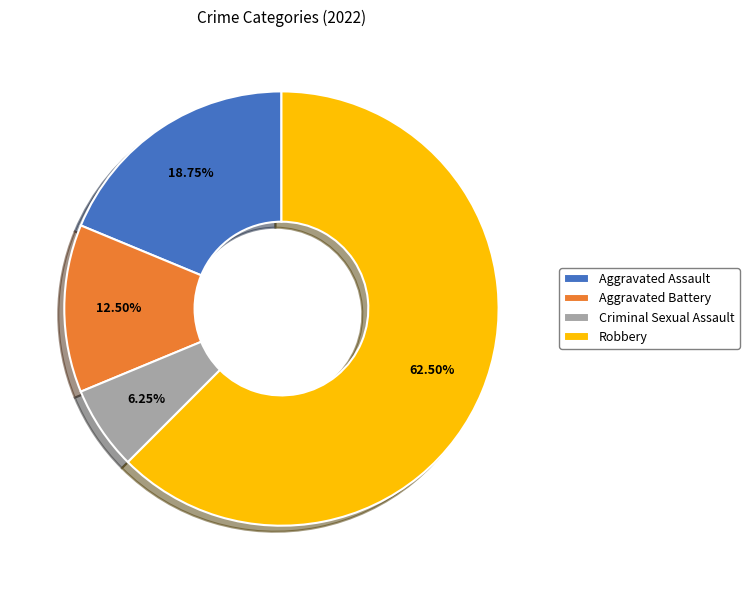

Approximately how many times larger is the value at Aggravated Battery compared to Robbery?

0.2